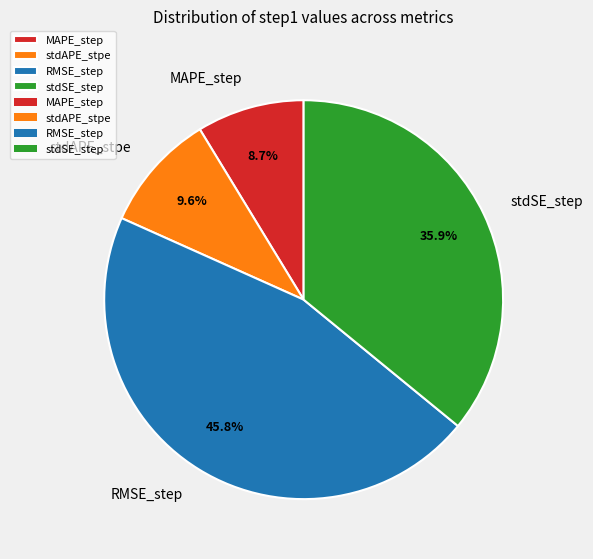

The RMSE_step slice represents 40% of the pie. True or false?

False